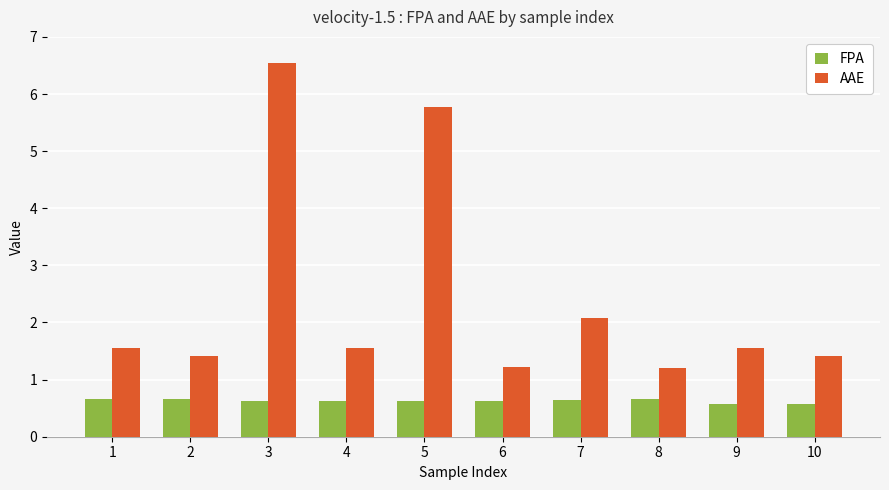

What is the value of the AAE bar at the 2nd from the left?

1.4